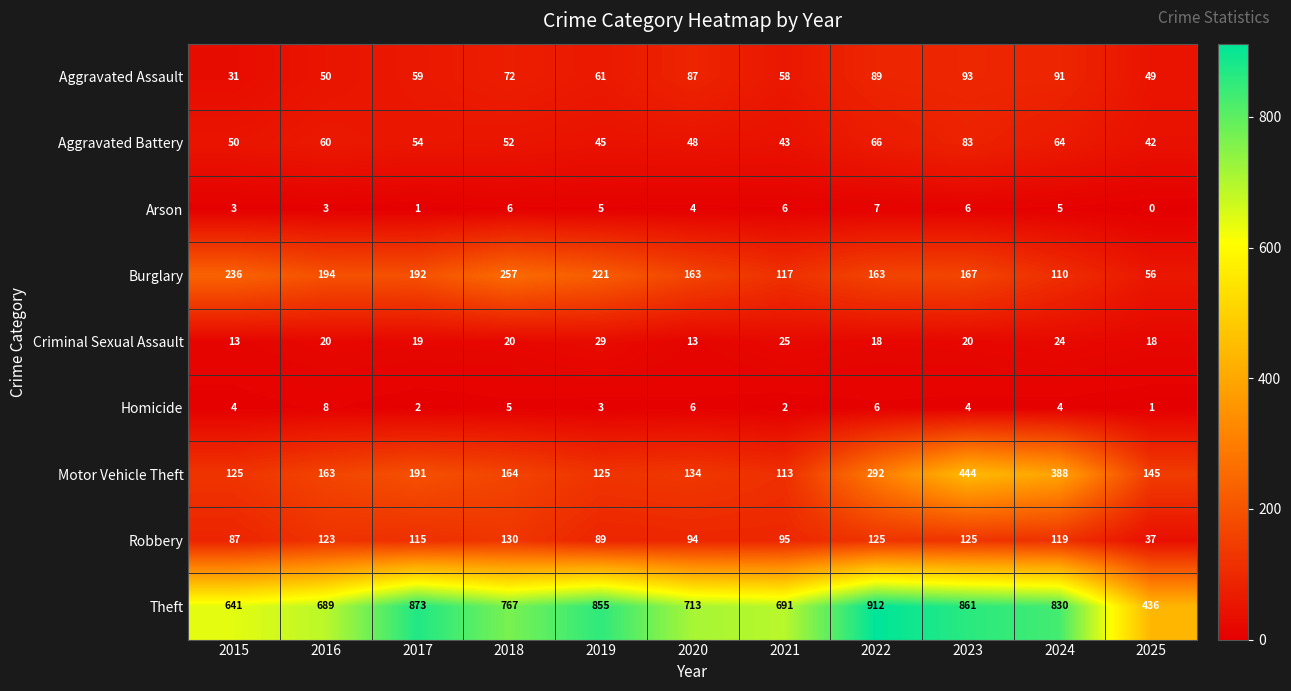

Is it true that Criminal Sexual Assault equals 20 at 2016?

True